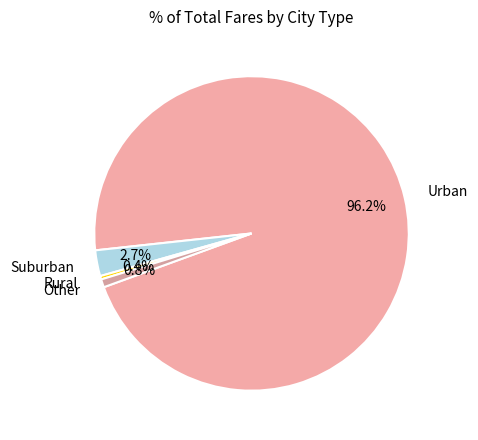

What is the largest slice in the pie chart?

Urban